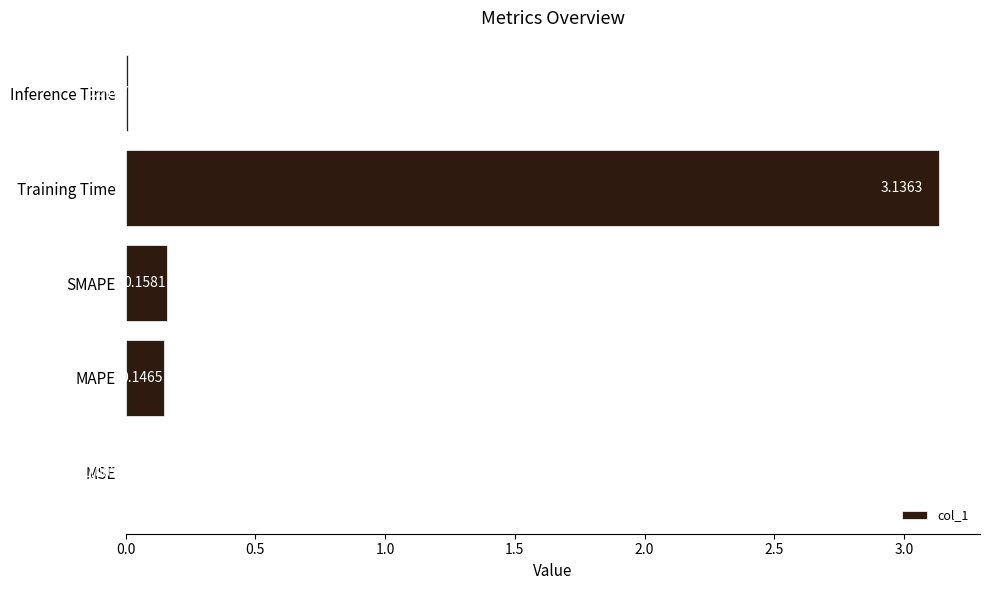

Which label corresponds to the largest value in the chart?

Training Time